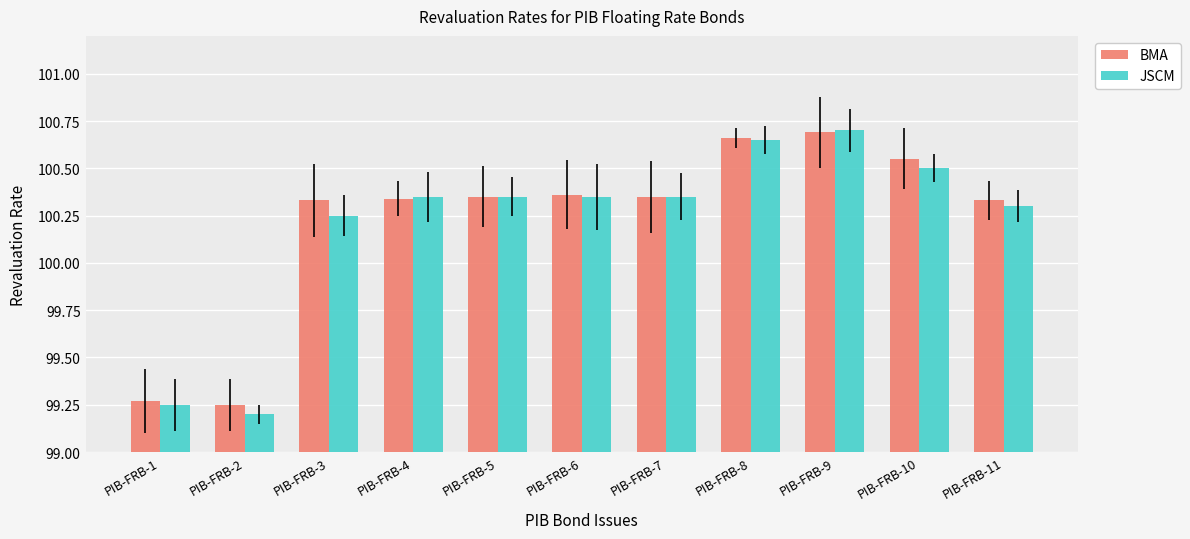

Is it true that BMA equals 0.3 at PIB-FRB-6?

False